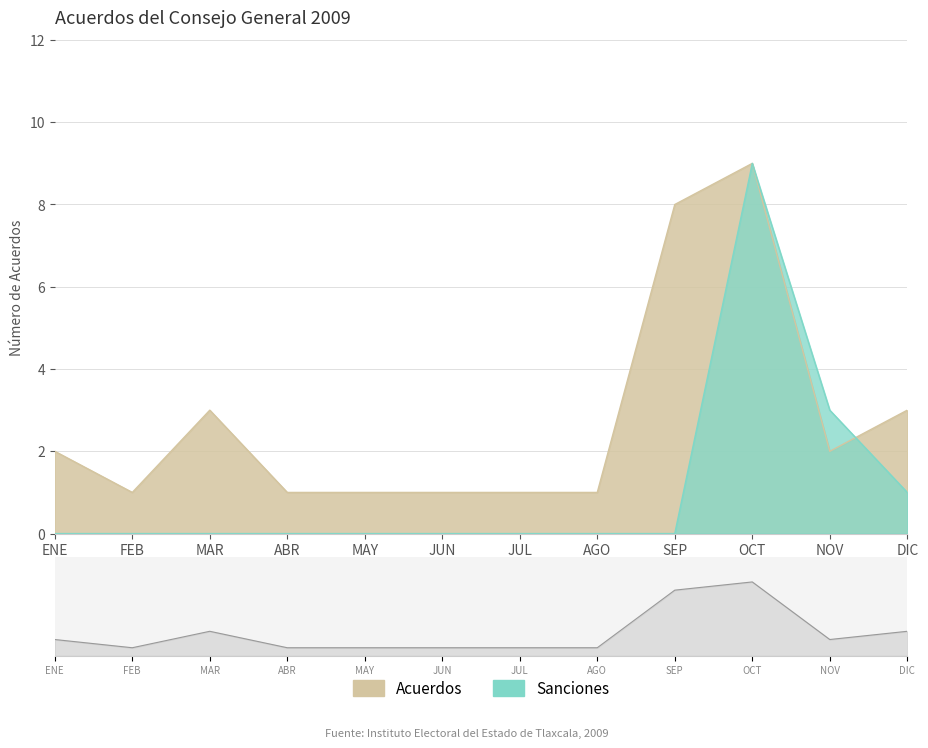

At how many categories does at least one series exceed 4?

2